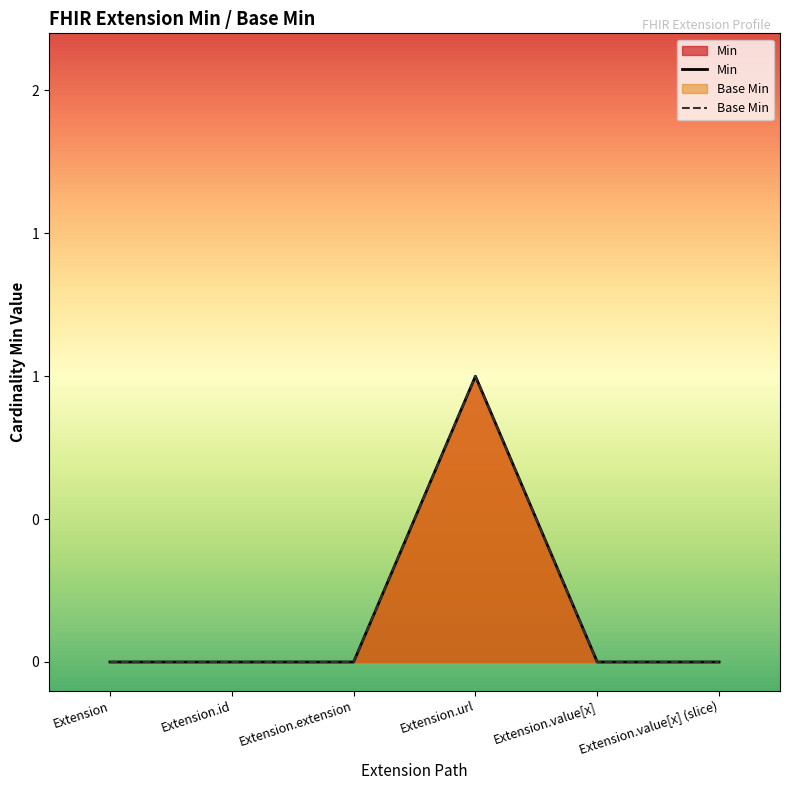

At which label does Min reach its minimum?

Extension